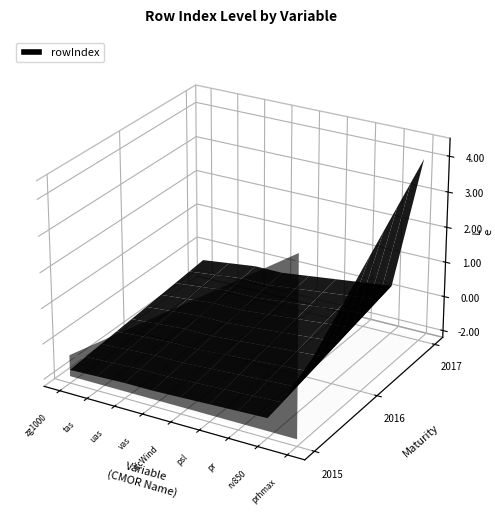

Is it true that the value at uas is -0.0?

False